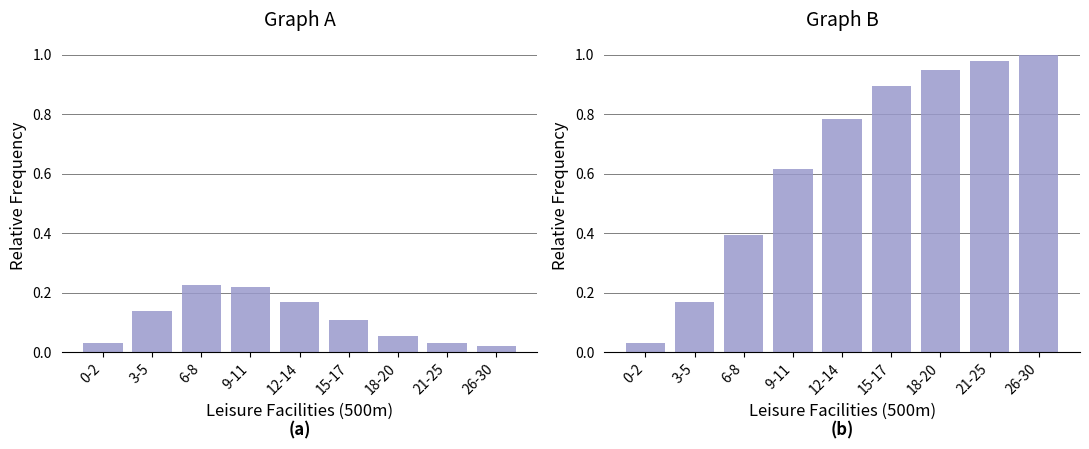

Rank the series by their maximum value, from highest to lowest.

Cumulative Relative Frequency, Relative Frequency